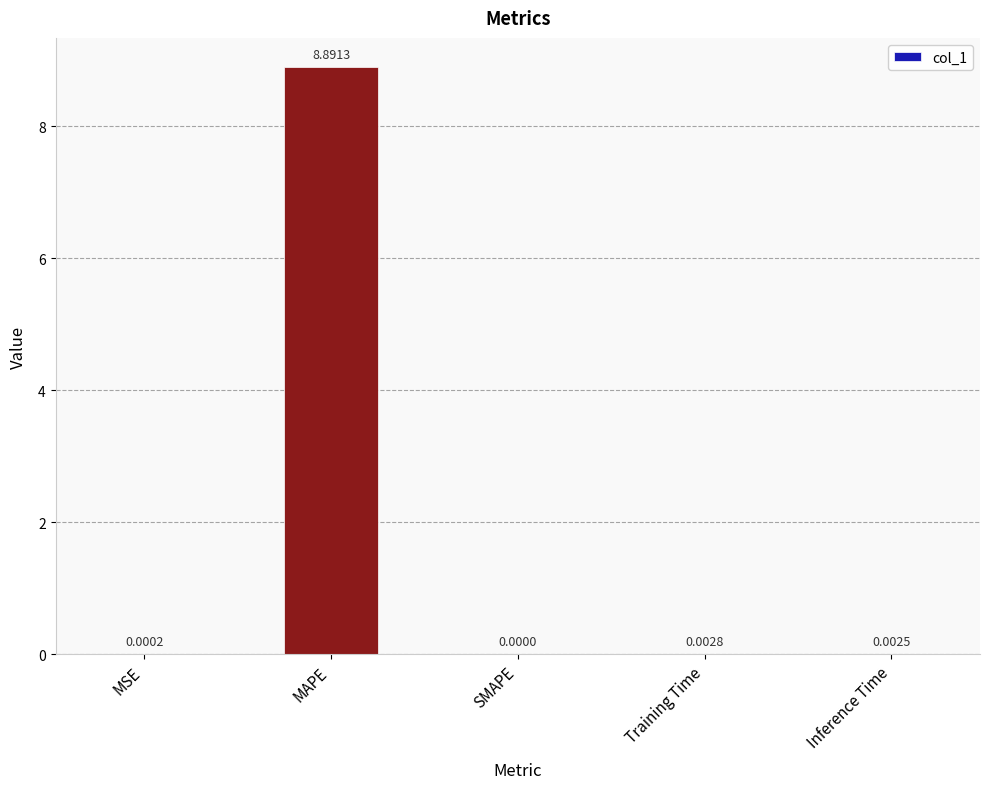

Between MSE and MAPE, which is larger?

MAPE